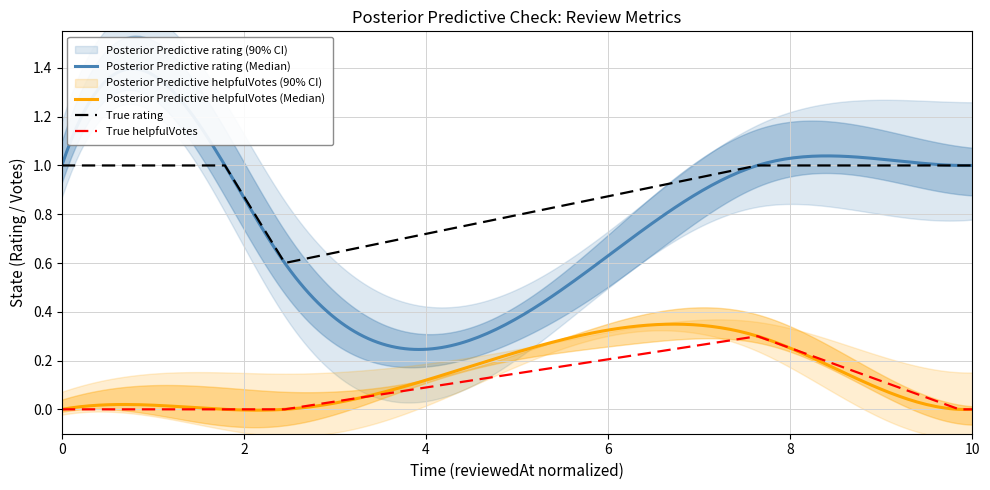

What is the highest value of the True helpfulVotes series?

0.3